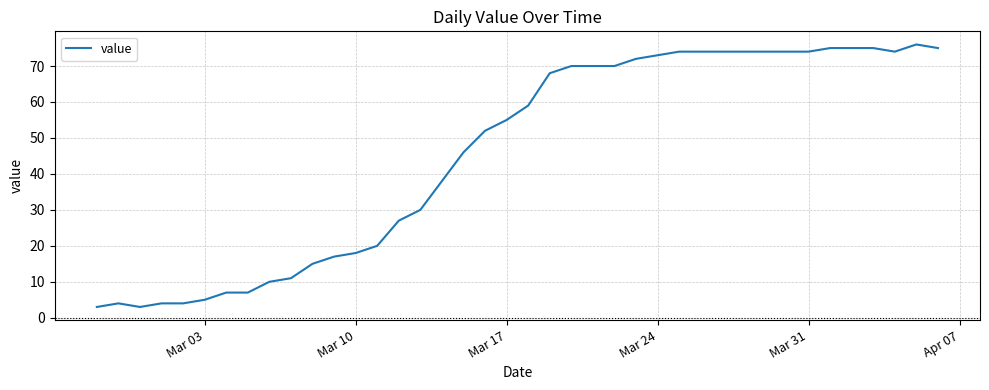

What is the greatest value displayed?

76